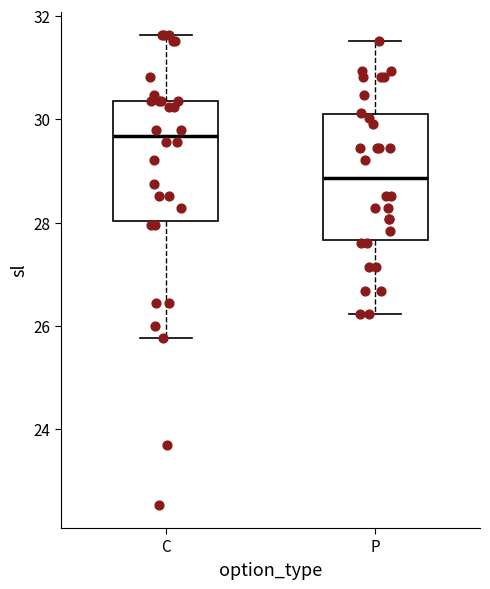

Where does the lower whisker of the box for C end on the y-axis? The values are not printed on the chart, so give them approximately, as read against the axis.

25.8